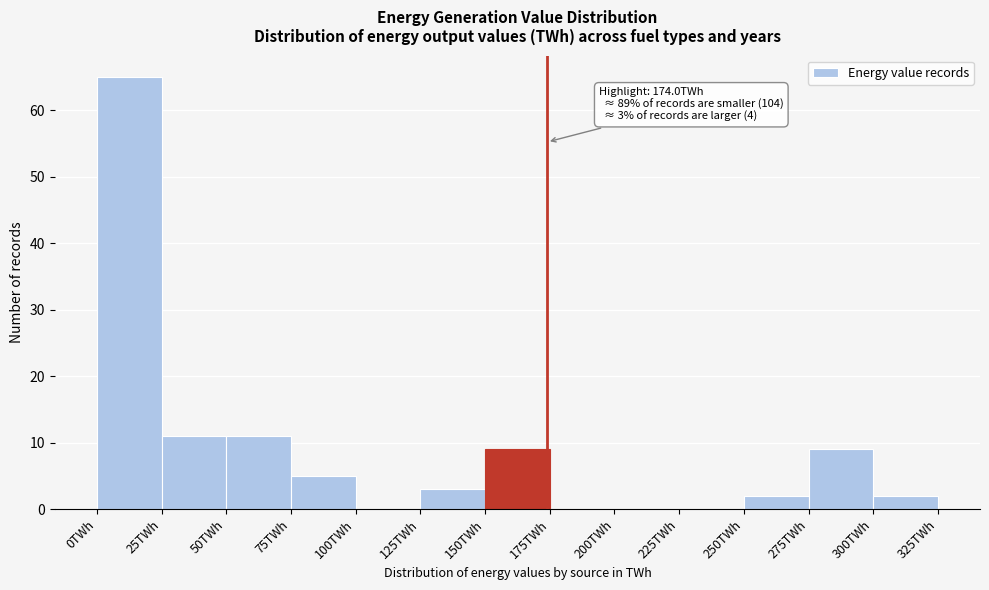

Over which range of the x-axis is the bar tallest?

0 to 25